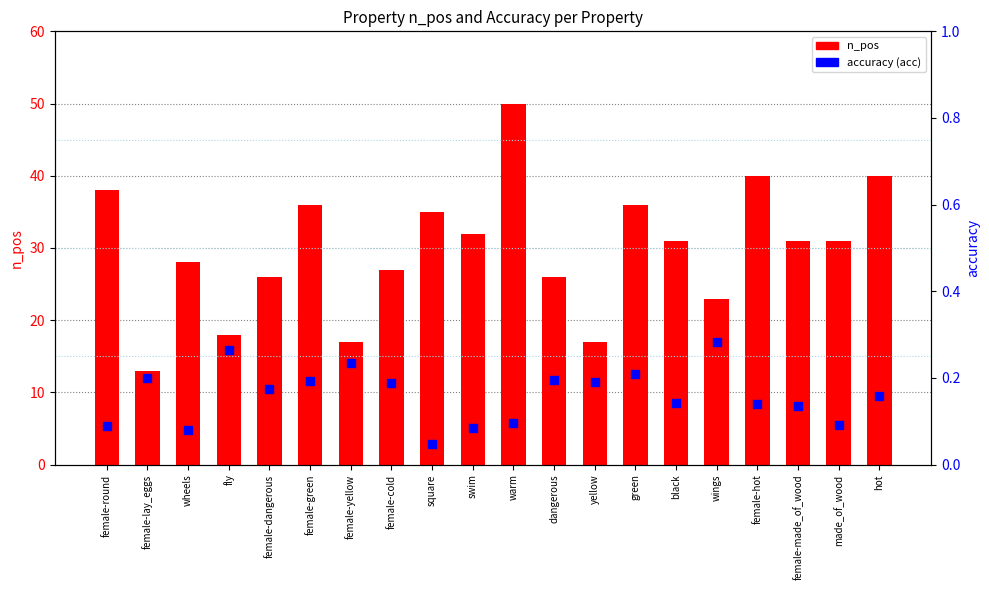

At which category is the sum across all series the highest?

warm